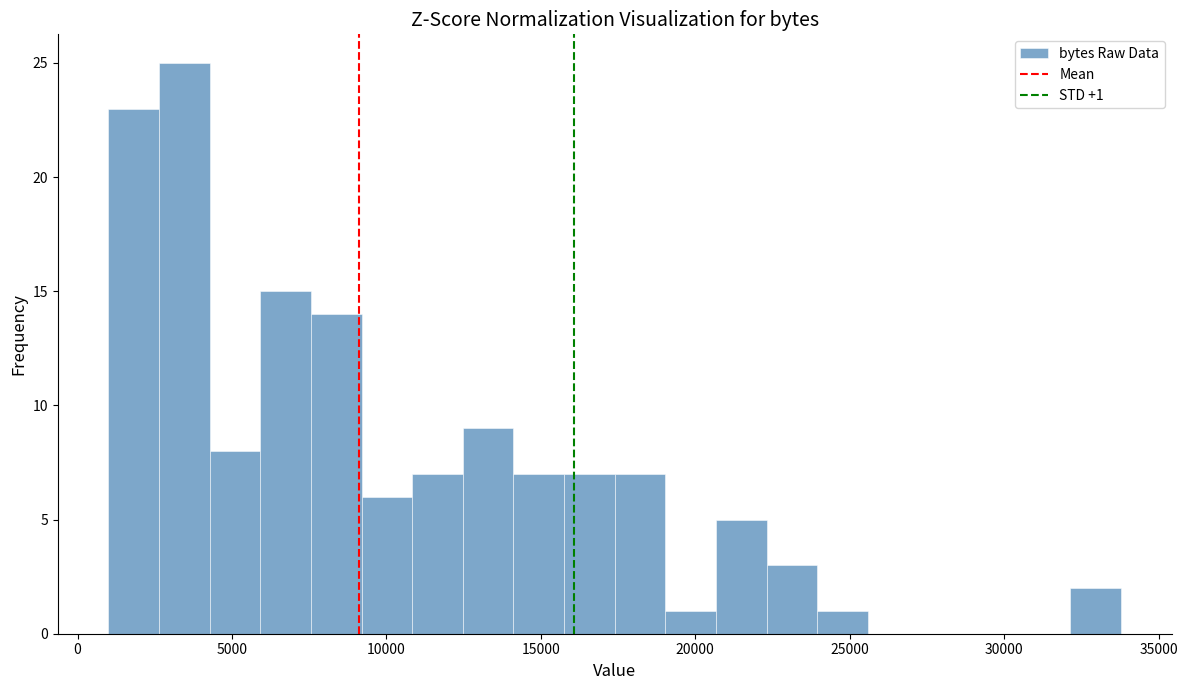

Read against the x-axis, roughly where is the centre of the tallest bar?

3500